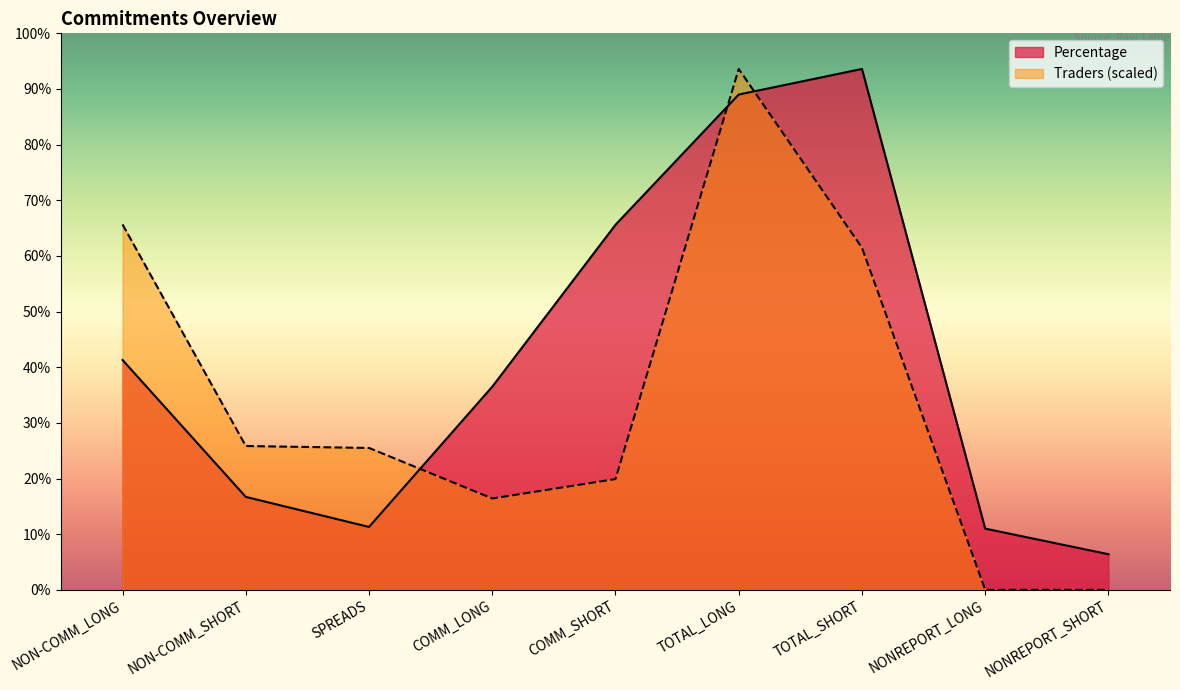

The Traders series shows 0.0 at NONREPORT_SHORT. True or false?

True